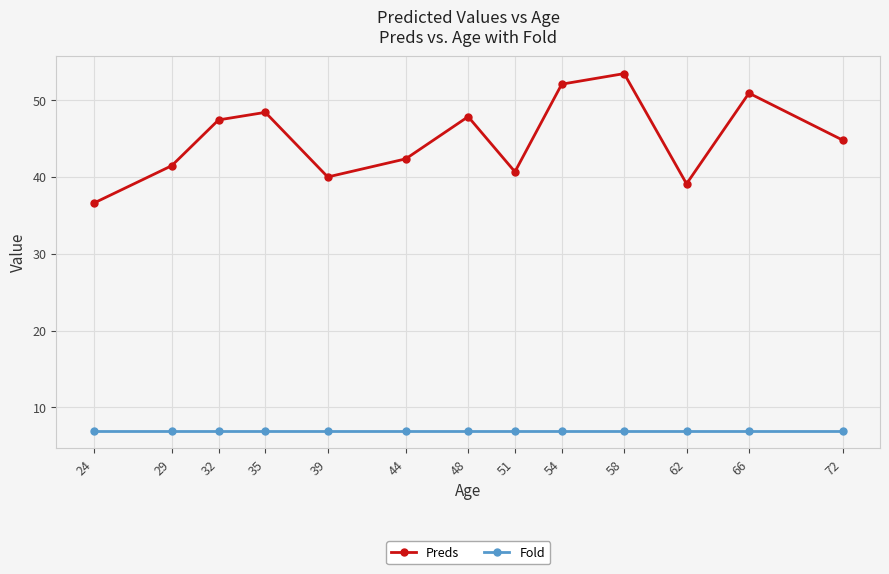

At which category is the sum across all series the highest?

58